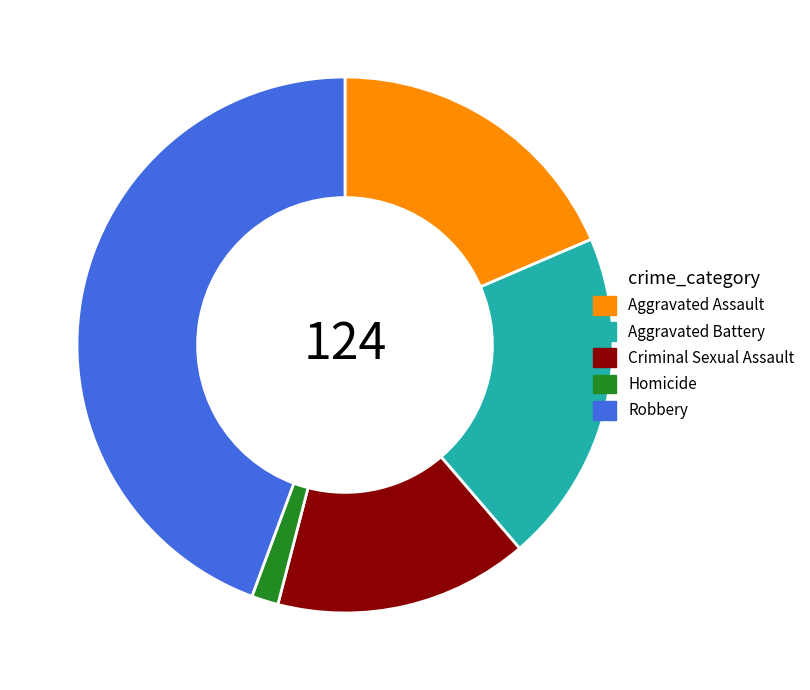

What is the largest slice in the pie chart?

Robbery